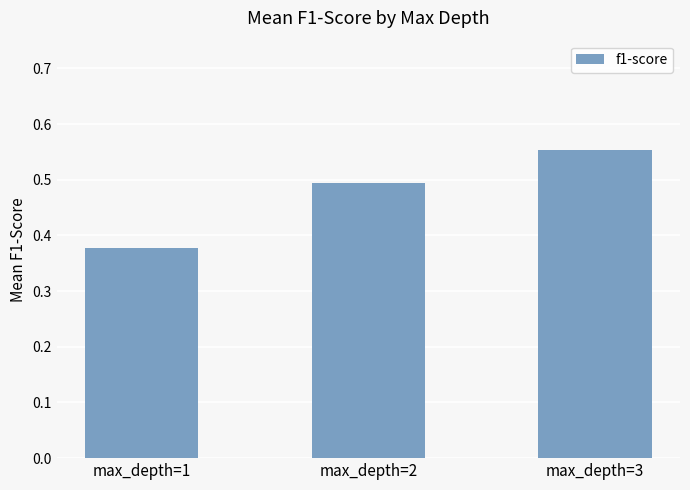

Between max_depth=2 and max_depth=1, which is larger?

max_depth=2